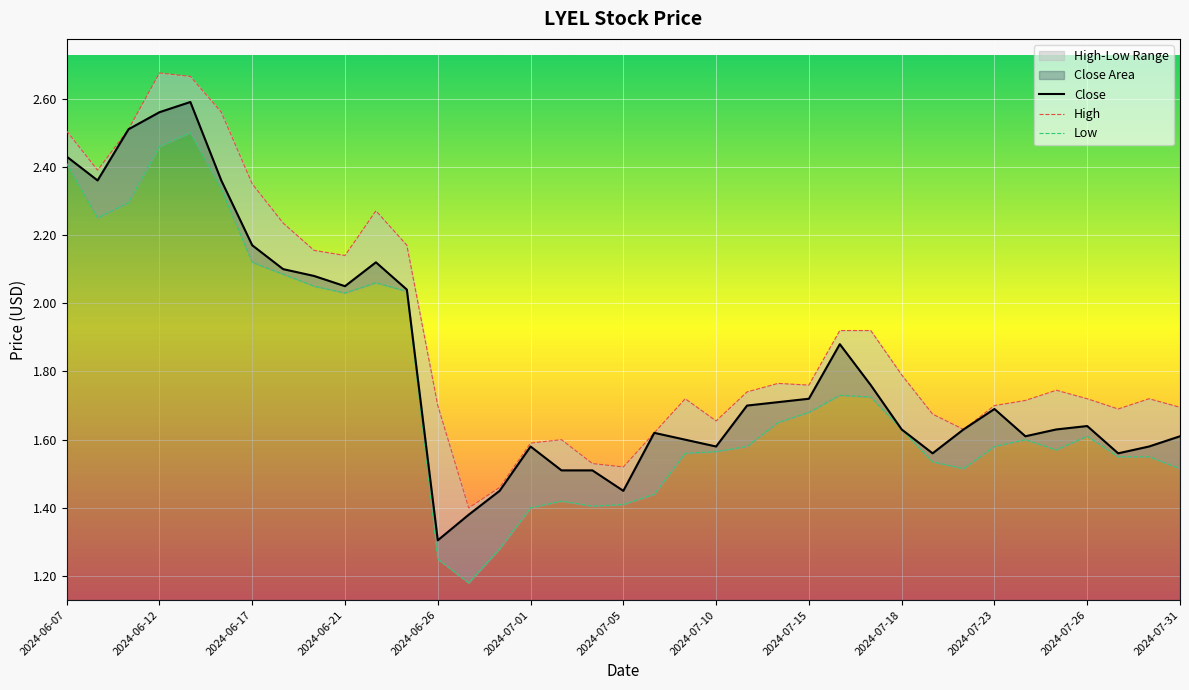

Rank the series by their average value, from highest to lowest.

High, Close, Low